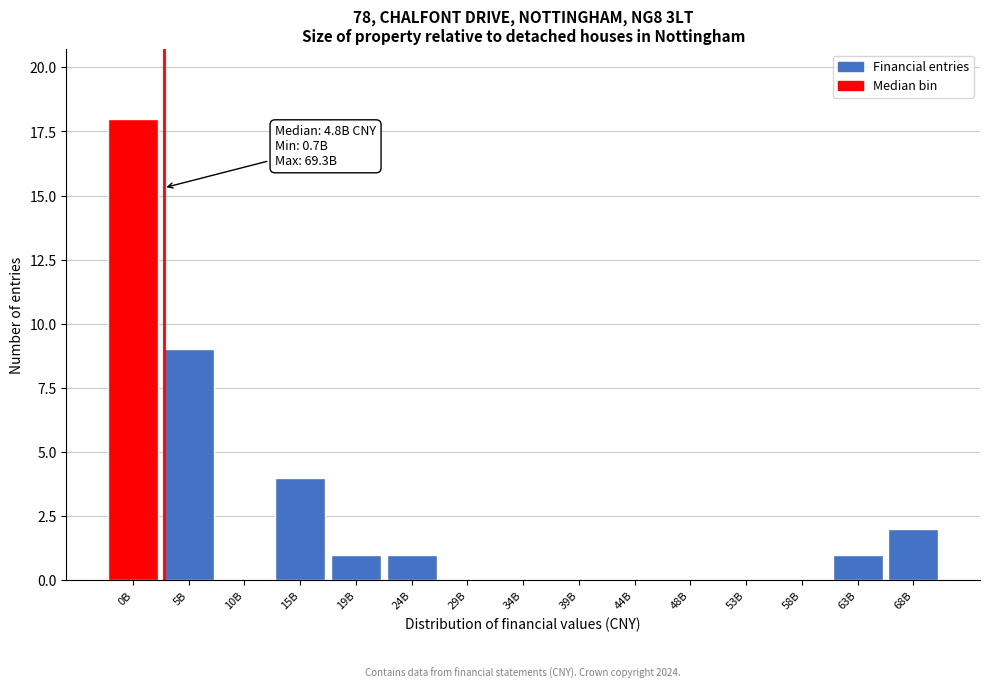

Reading left to right, what are all the values shown in this chart?

0B=18	5B=9	10B=0	15B=4	19B=1	24B=1	29B=0	34B=0	39B=0	44B=0	48B=0	53B=0	58B=0	63B=1	68B=2